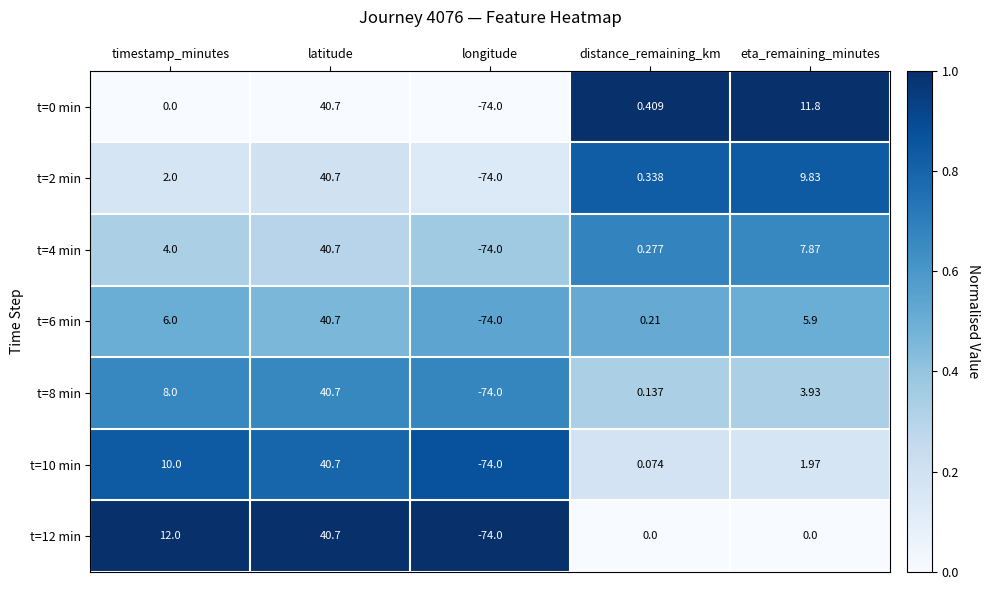

Where is t=10 min nearest to the value -16?

distance_remaining_km